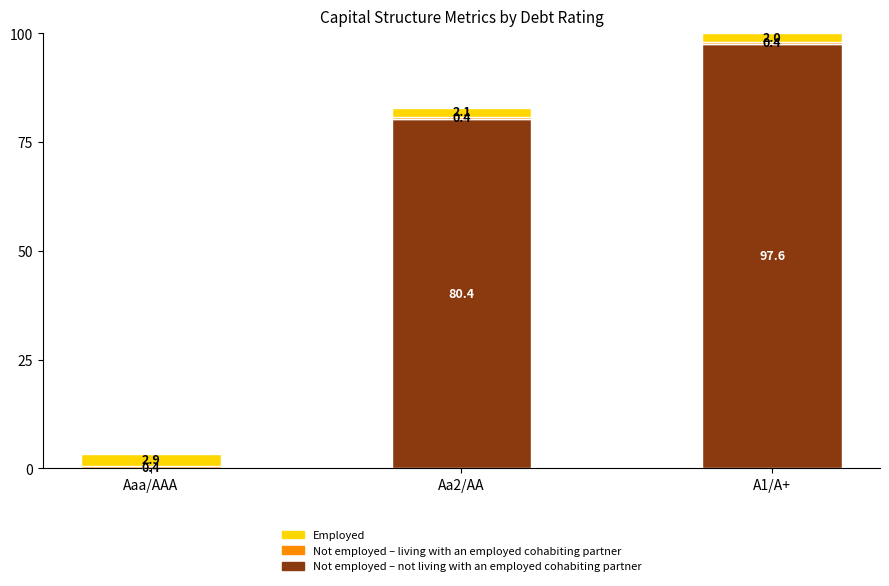

Which category has the highest value in the Not employed – not living with an employed cohabiting partner series?

A1/A+